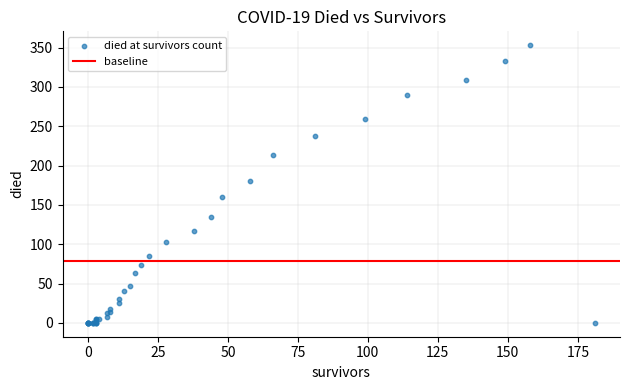

What Y value in the scatter plot is closest to 176?

180